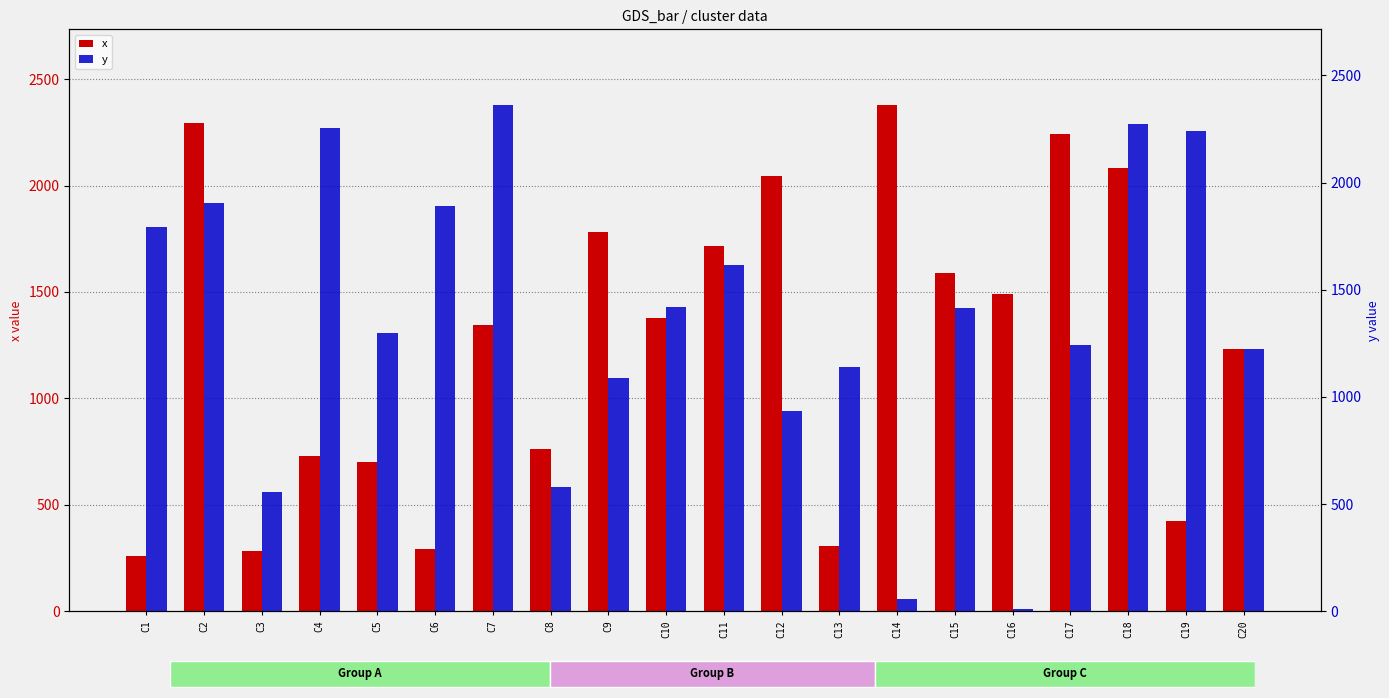

What is the value of the y bar at the 2nd from the left?

1905